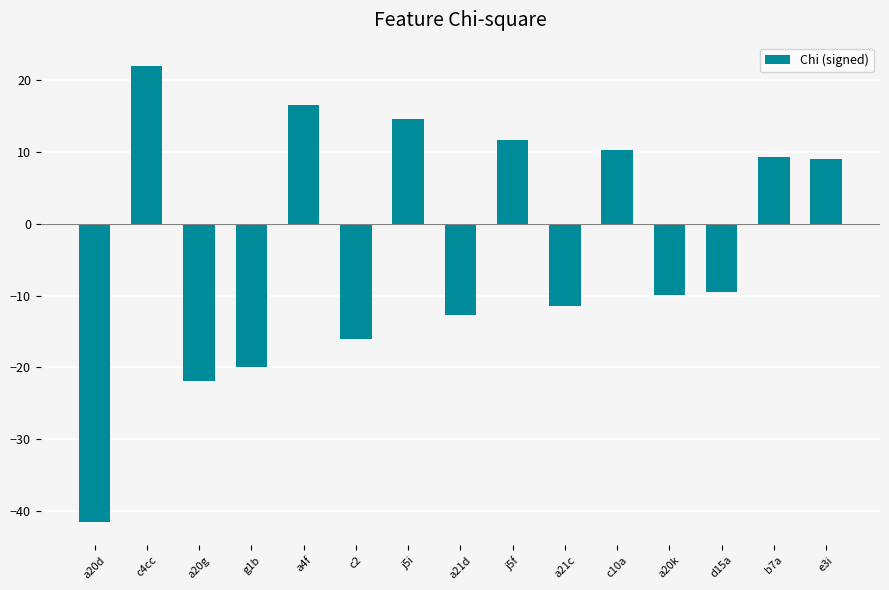

What position from the right is a20g?

13